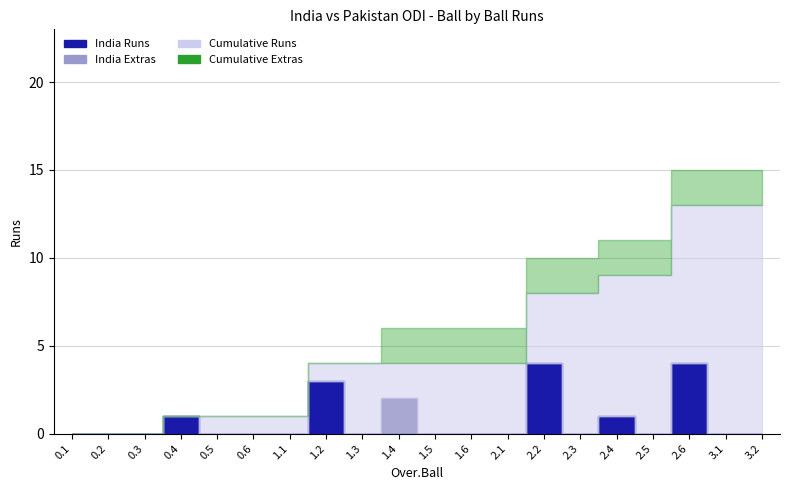

What is the highest value of the Cumulative Runs series?

13